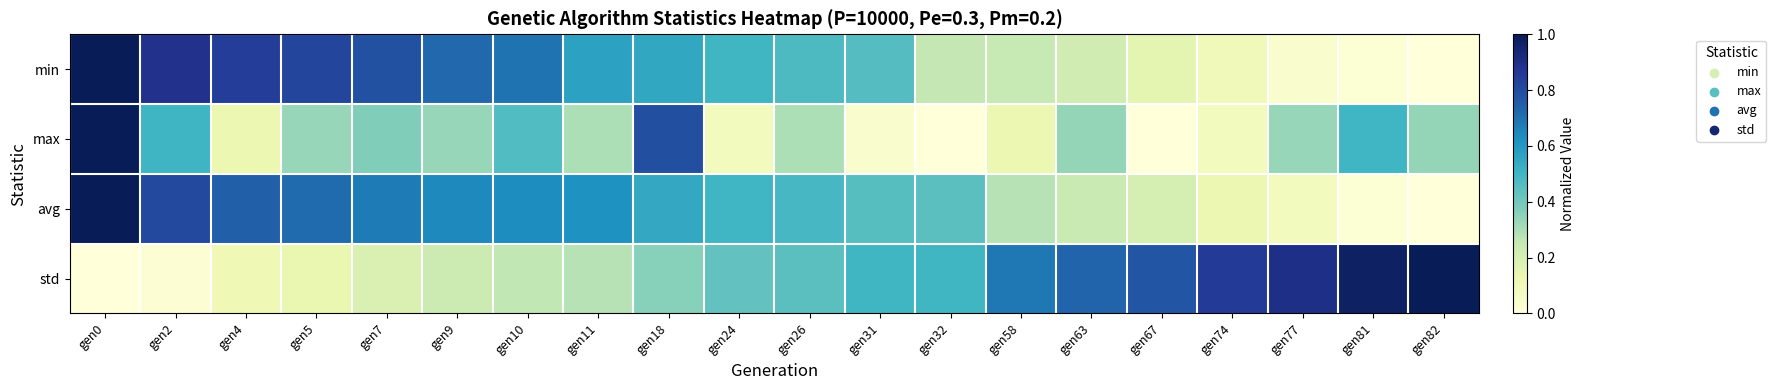

Reading right to left, transcribe all the data shown in this chart.

min: gen82=0.0	gen81=0.0	gen77=0.0	gen74=0.1	gen67=0.2	gen63=0.2	gen58=0.2	gen32=0.3	gen31=0.5	gen26=0.5	gen24=0.5	gen18=0.5	gen11=0.6	gen10=0.7	gen9=0.7	gen7=0.8	gen5=0.8	gen4=0.8	gen2=0.9	gen0=1.0
max: gen82=0.3	gen81=0.5	gen77=0.3	gen74=0.1	gen67=0.0	gen63=0.3	gen58=0.1	gen32=0.0	gen31=0.0	gen26=0.3	gen24=0.1	gen18=0.8	gen11=0.3	gen10=0.5	gen9=0.3	gen7=0.4	gen5=0.3	gen4=0.1	gen2=0.5	gen0=1.0
avg: gen82=0.0	gen81=0.0	gen77=0.1	gen74=0.1	gen67=0.2	gen63=0.2	gen58=0.3	gen32=0.4	gen31=0.5	gen26=0.5	gen24=0.5	gen18=0.5	gen11=0.6	gen10=0.6	gen9=0.6	gen7=0.7	gen5=0.7	gen4=0.7	gen2=0.8	gen0=1.0
std: gen82=1.0	gen81=1.0	gen77=0.9	gen74=0.9	gen67=0.8	gen63=0.7	gen58=0.7	gen32=0.5	gen31=0.5	gen26=0.4	gen24=0.4	gen18=0.4	gen11=0.3	gen10=0.3	gen9=0.2	gen7=0.2	gen5=0.1	gen4=0.1	gen2=0.0	gen0=0.0